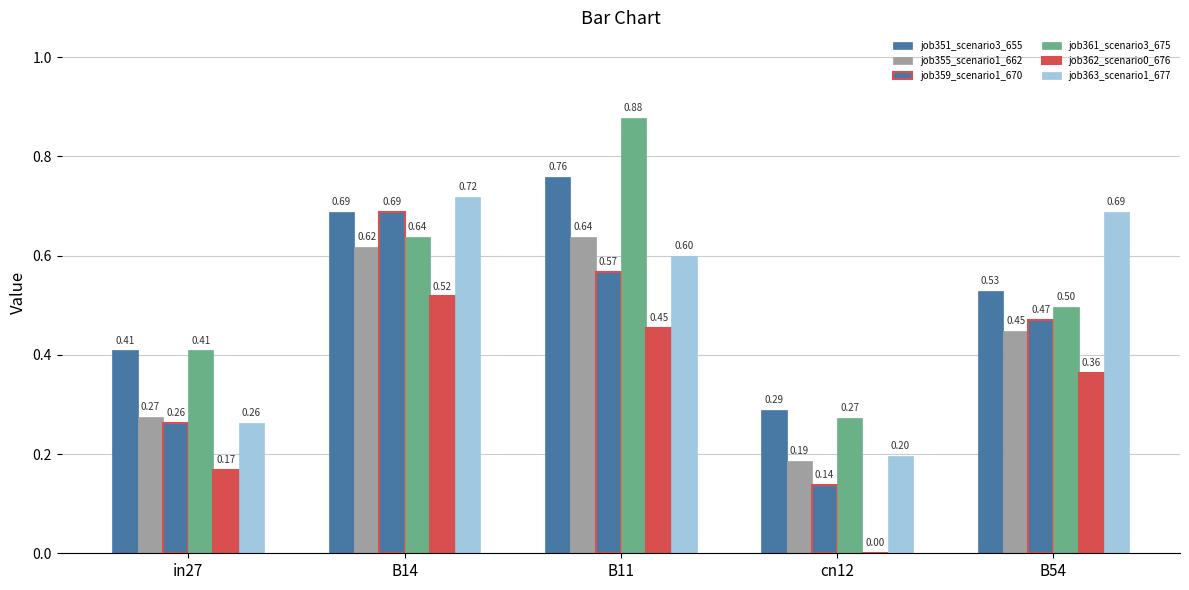

True or false: job359_scenario1_670 has a value of 0.3 at in27.

True